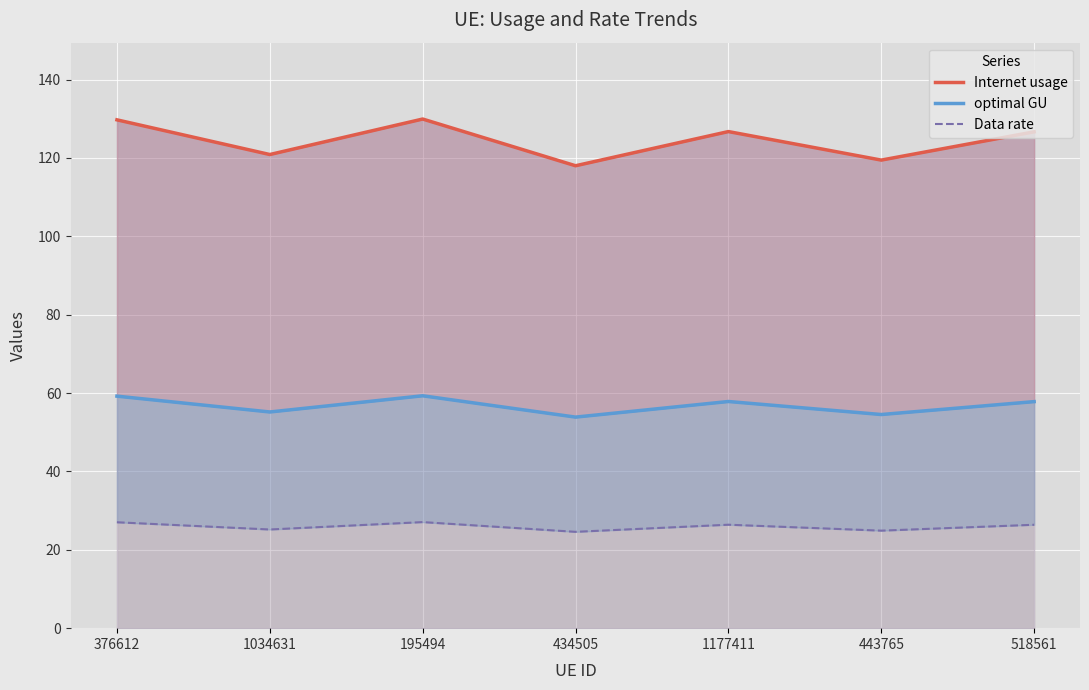

At which category does Data rate reach its first local valley?

1034631